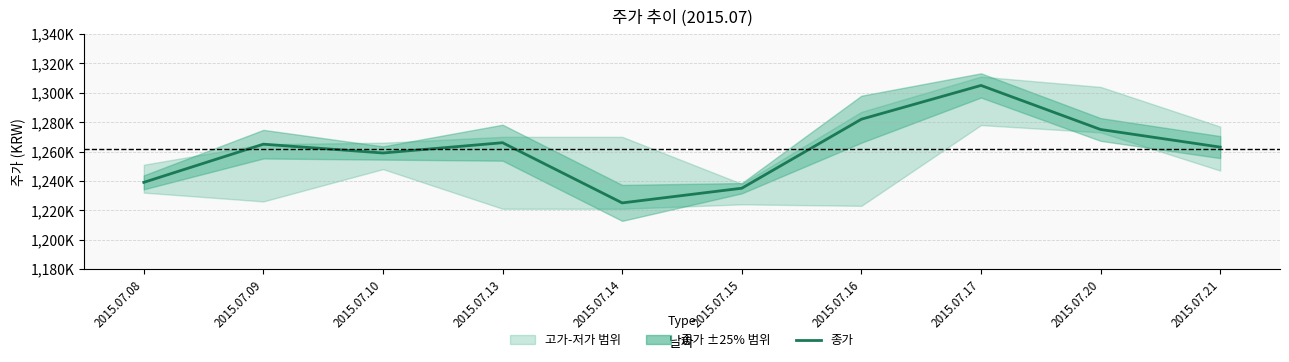

How many points are higher than both their immediate neighbors (excluding endpoints)?

3